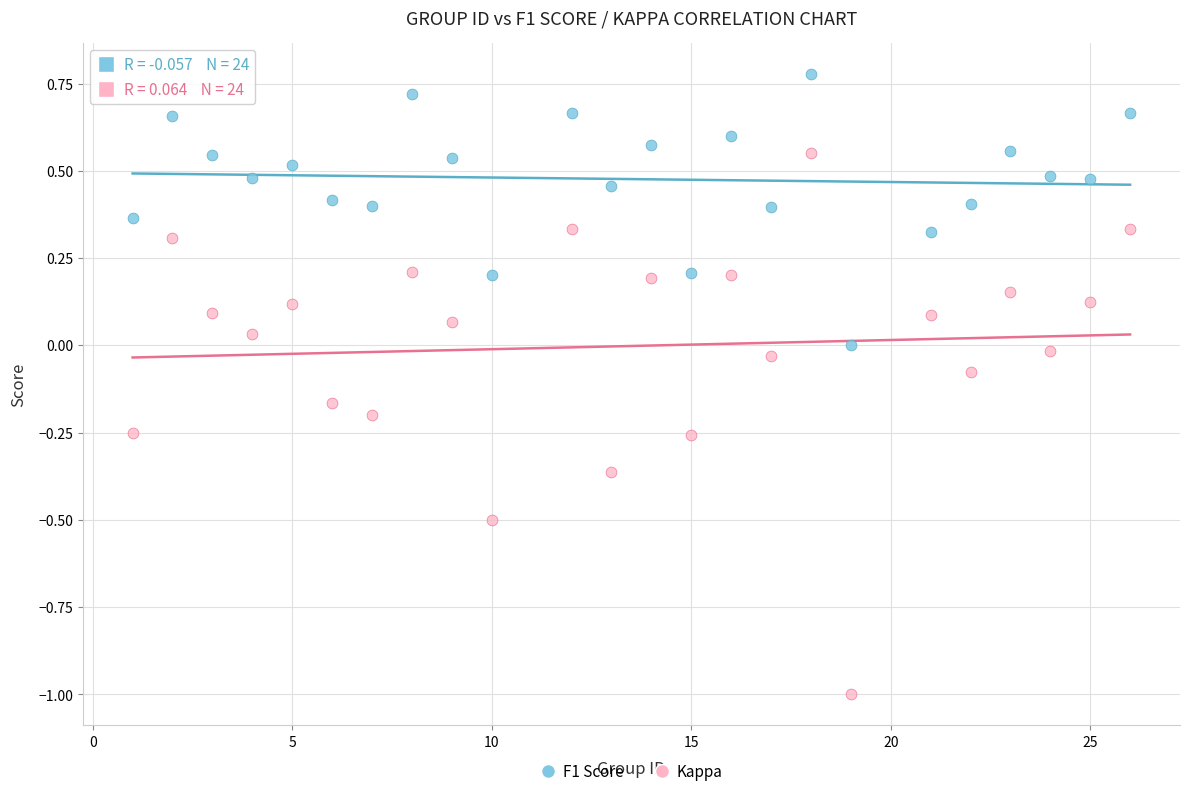

Which series contains the lowest Y value?

Kappa